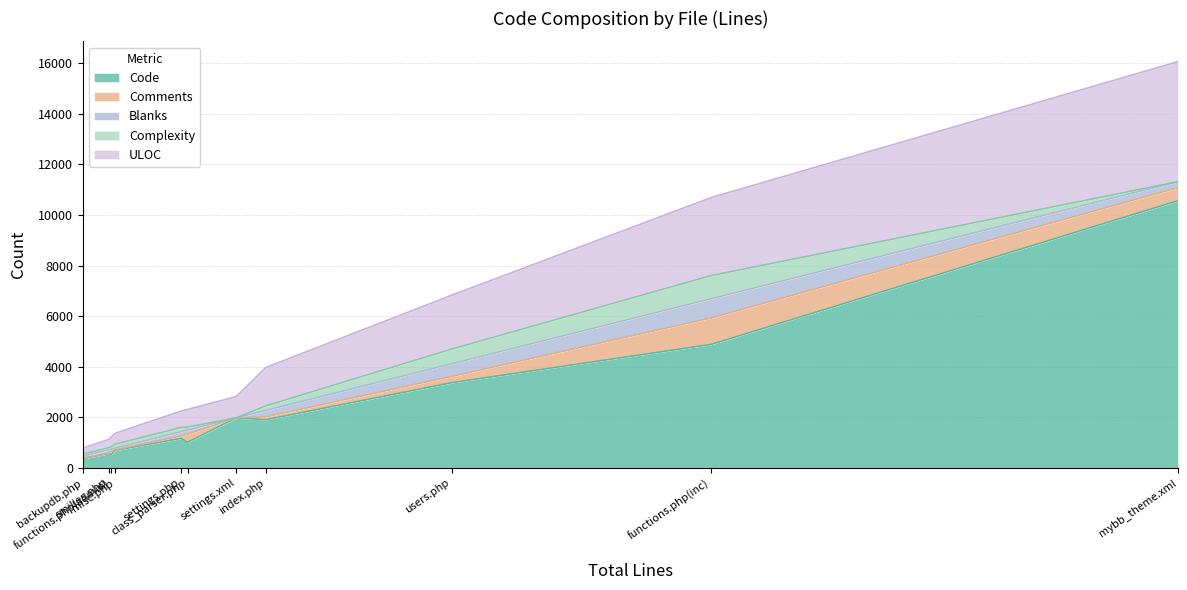

What is the maximum value for Code?

10561